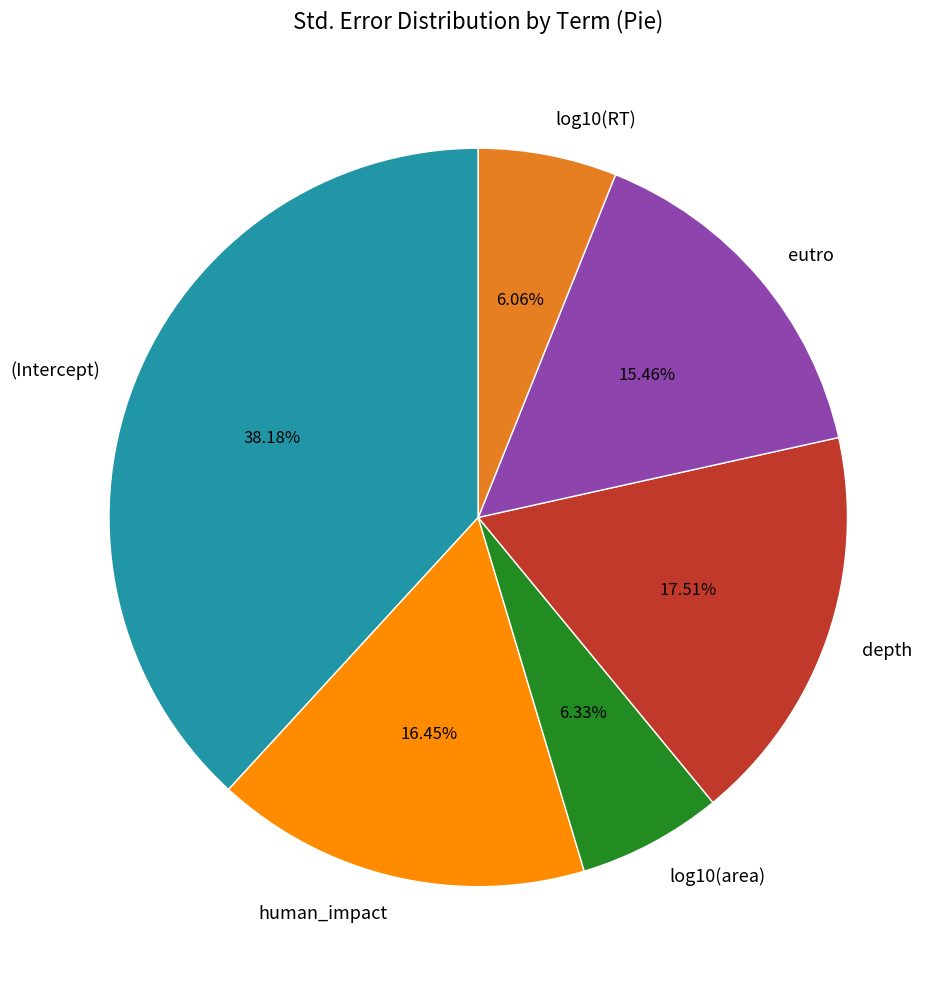

Is the sum of depth and human_impact greater than half?

No